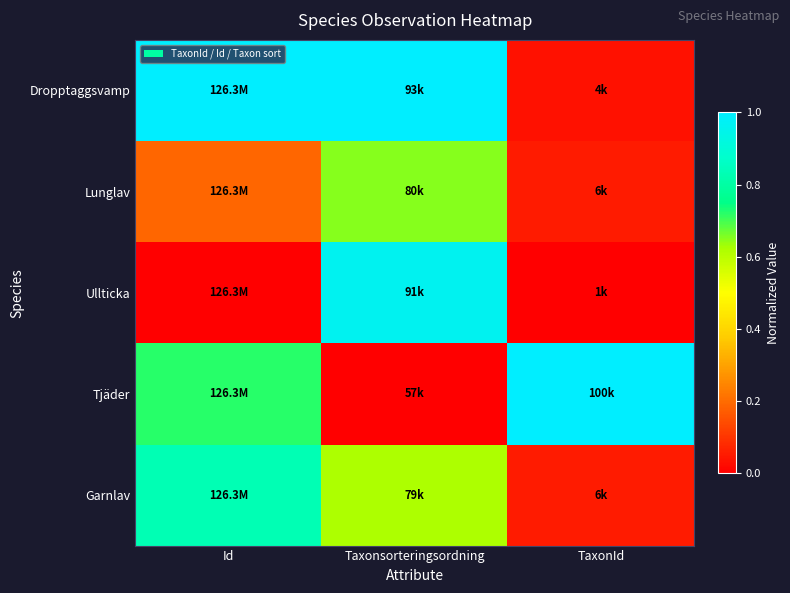

At Taxonsorteringsordning, list the series in order from smallest to largest.

Tjäder, Garnlav, Lunglav, Ullticka, Dropptaggsvamp